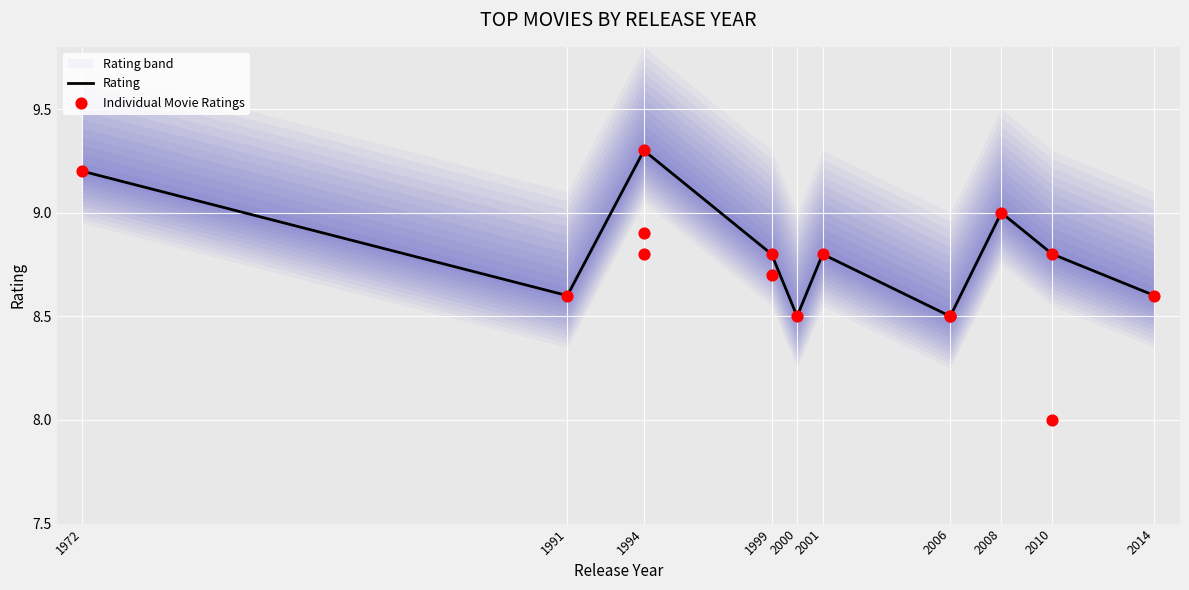

What is the change in value from 2001 to 2000?

-0.3